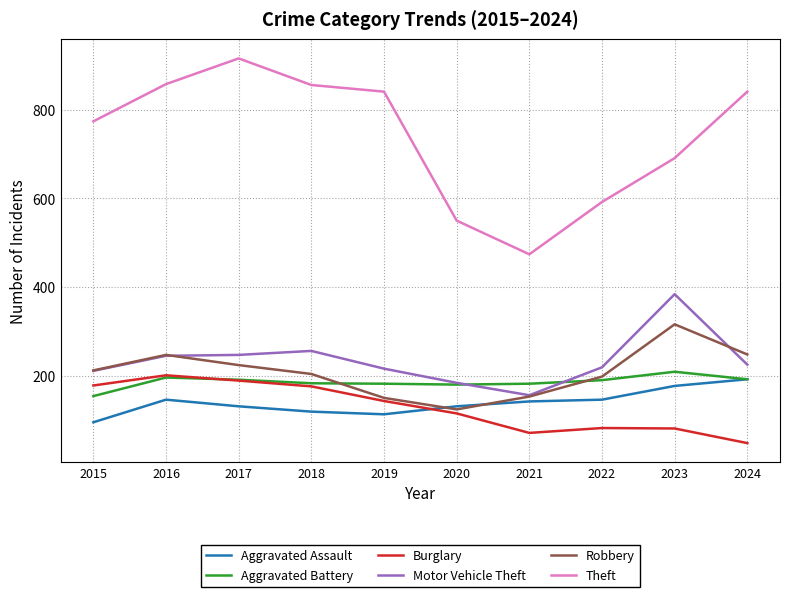

Which series has the largest range (max minus min)?

Theft